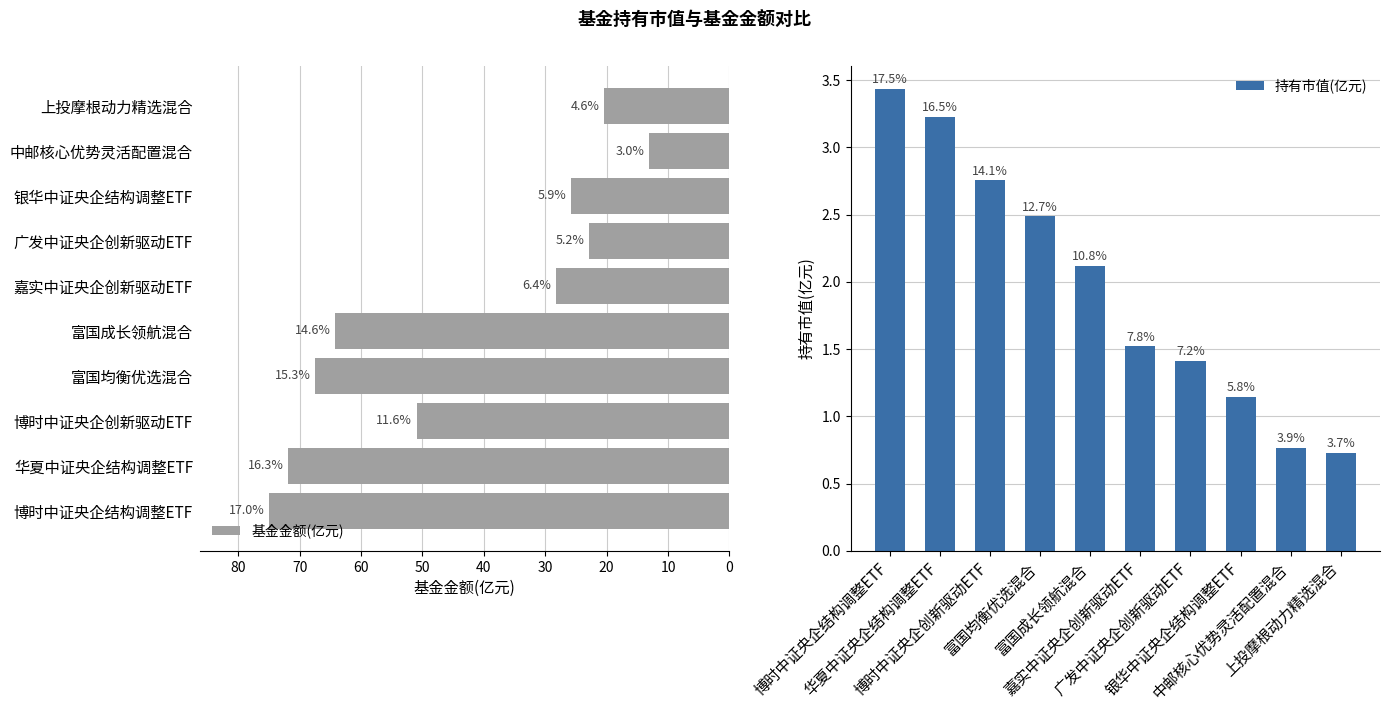

What is the average value of the 基金金额(亿元) series?

44.0